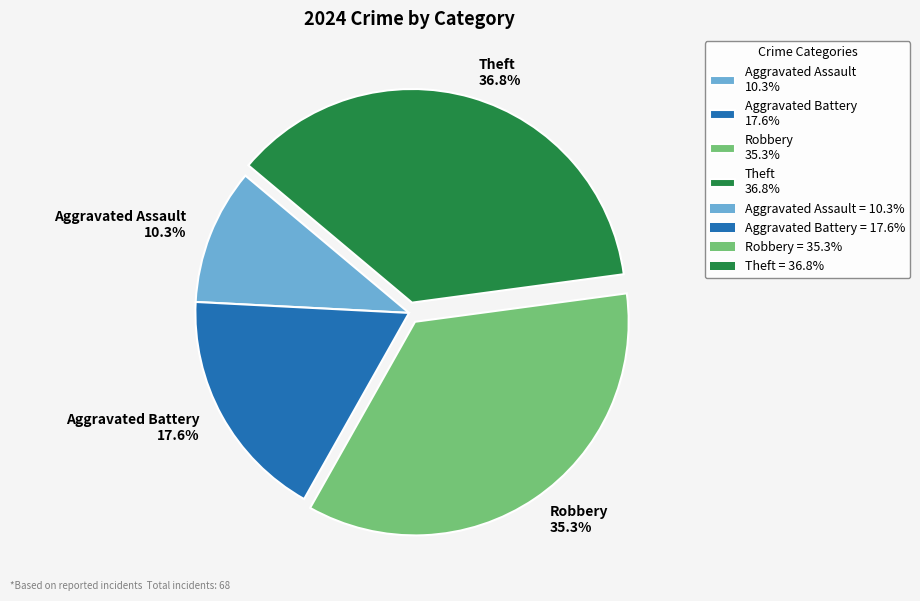

Is it true that Robbery is 35% of the pie?

True